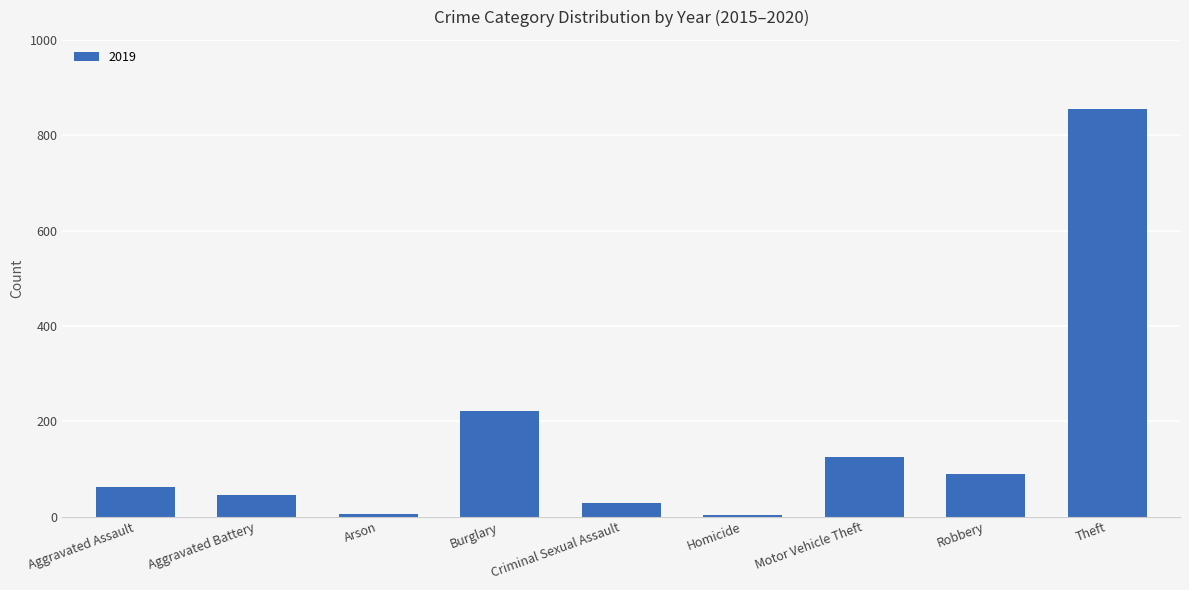

Does the chart contain stacked bars?

No